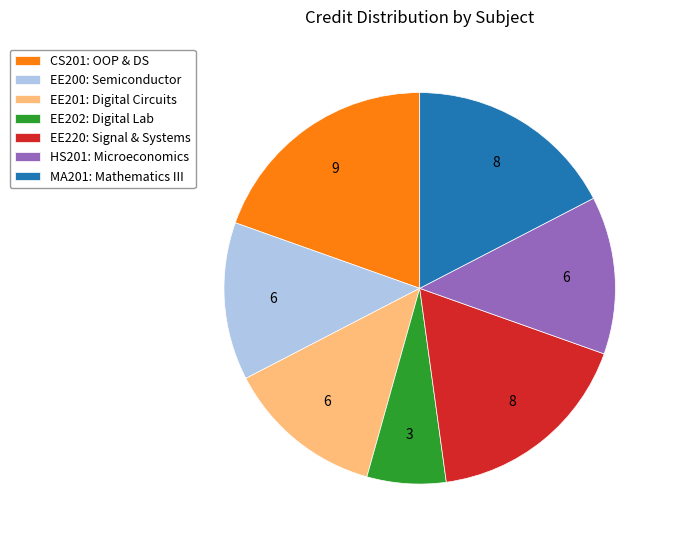

True or false: CS201: OOP & DS accounts for 25% of the total.

False